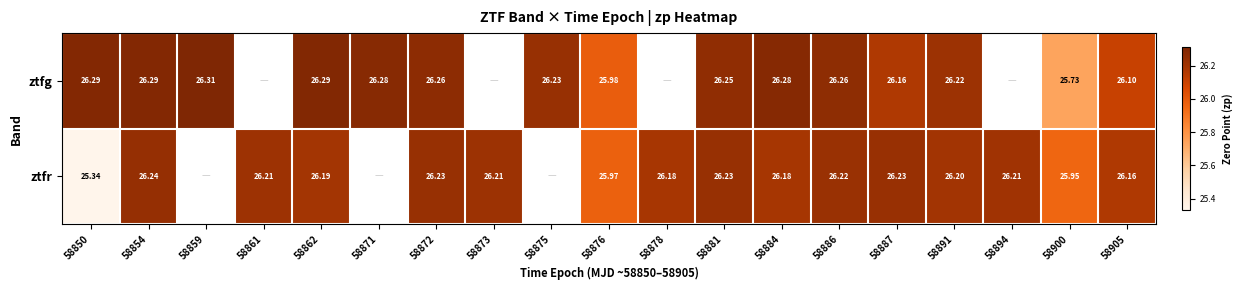

At 58886, list the series in order from largest to smallest.

ztfg, ztfr